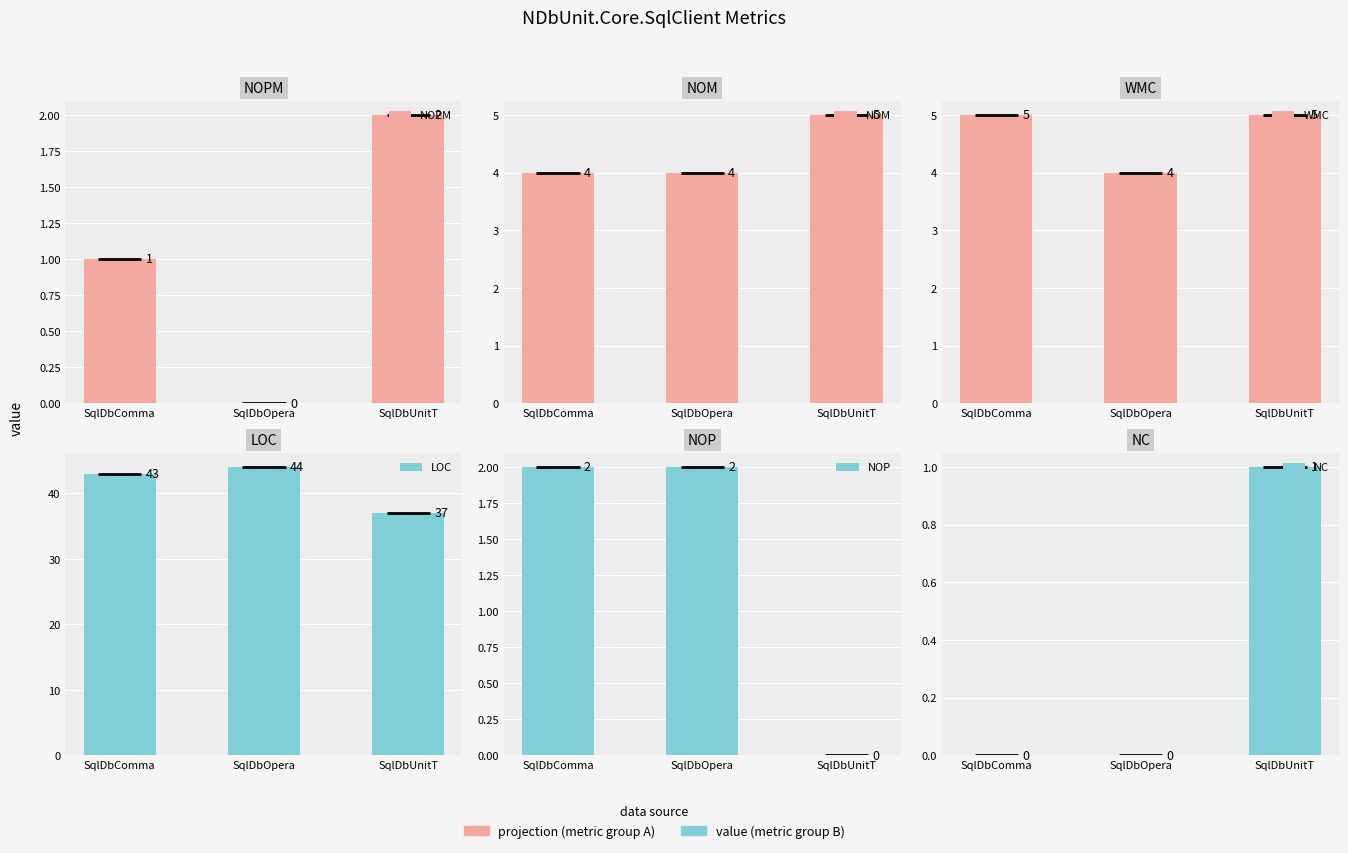

The value of WMC at SqlDbComma is 2. True or false?

False